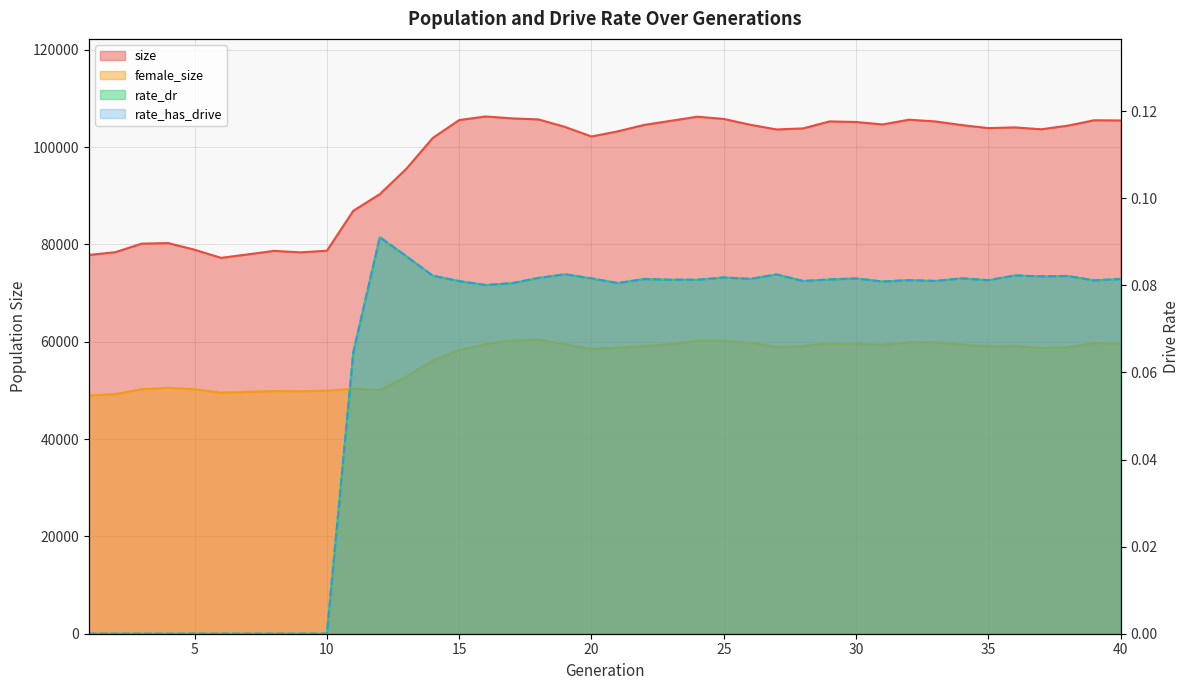

At which category does rate_dr reach its first local peak?

12